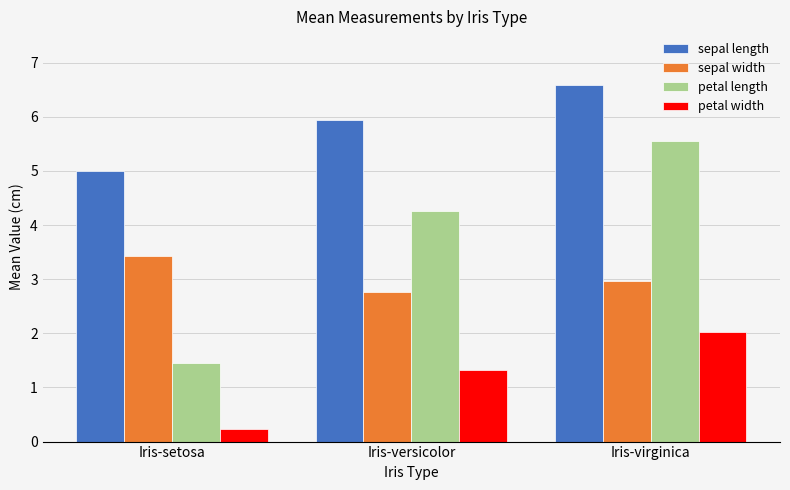

The value of petal width at Iris-versicolor is 1.8. True or false?

False